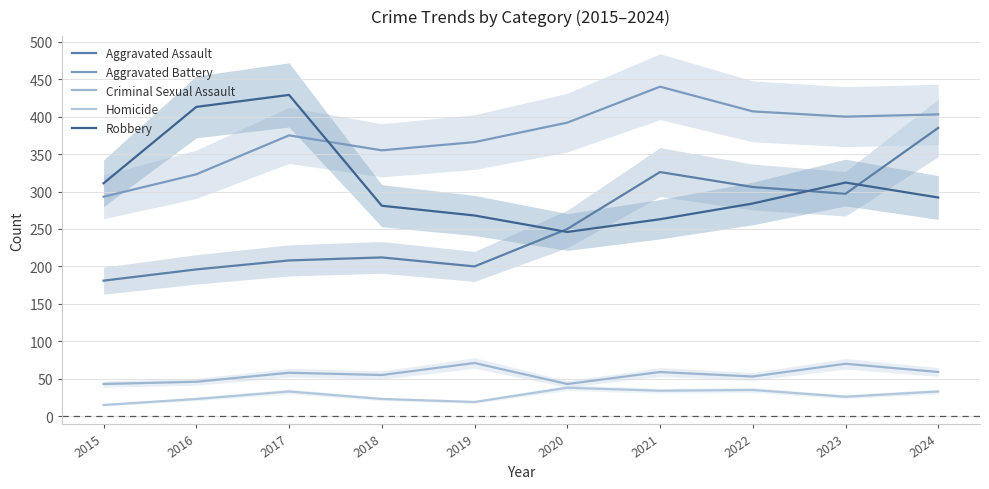

The Aggravated Battery series shows 355 at 2018. True or false?

True